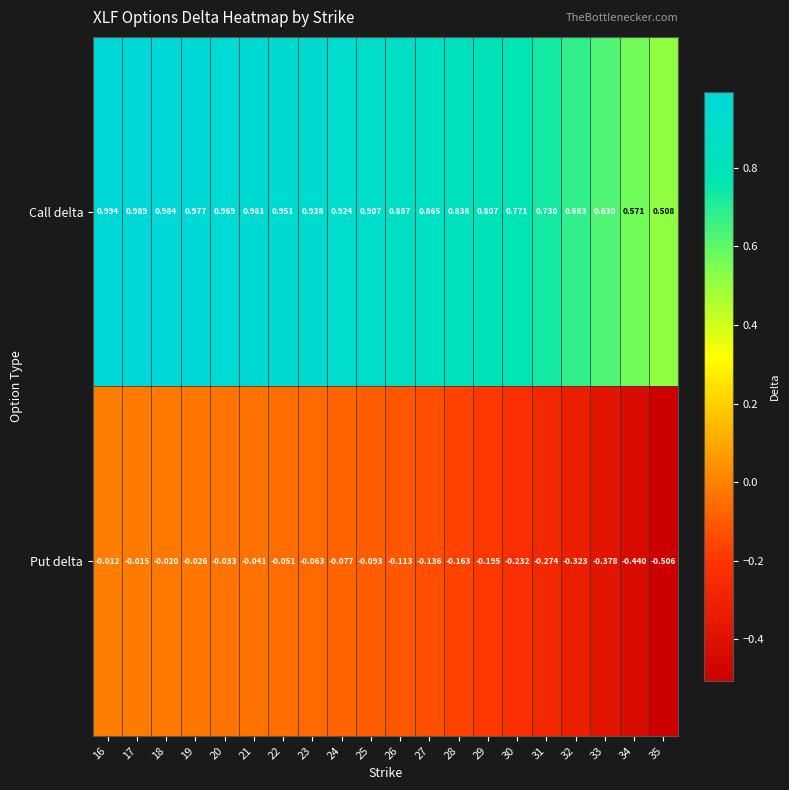

Between 21 and 31, which series saw the biggest shift?

Put delta